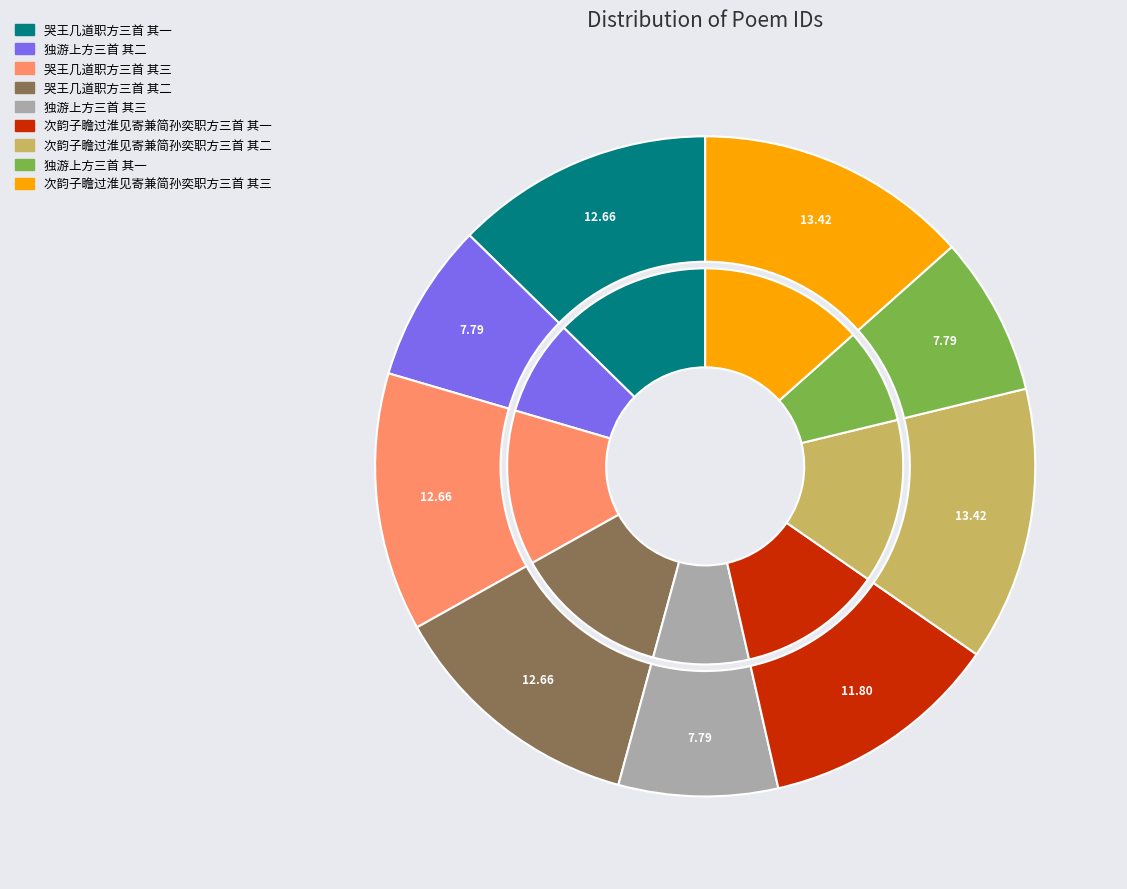

Is there a majority slice in this chart?

No